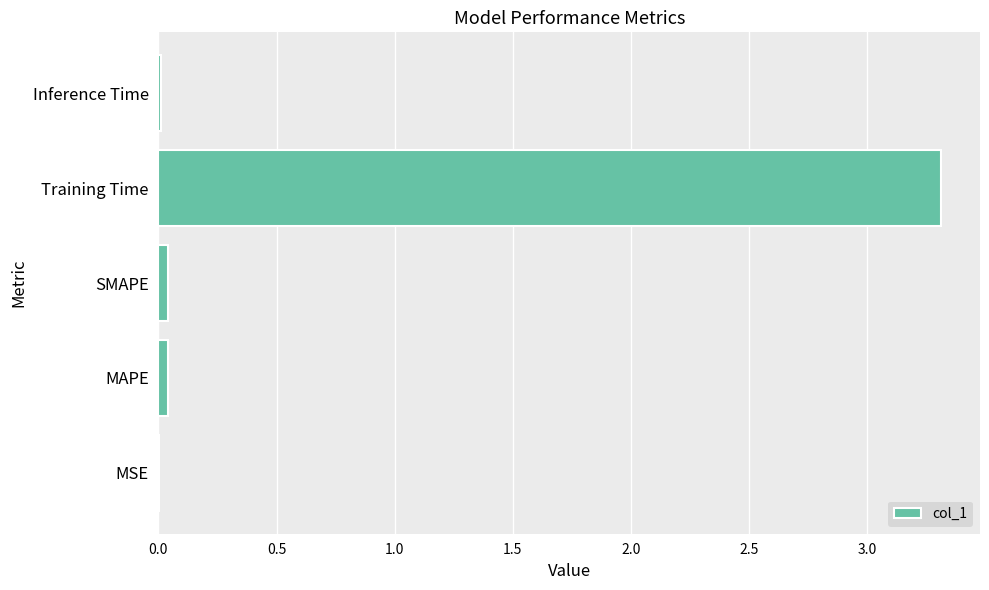

At which category does the chart reach its peak across all series?

Training Time